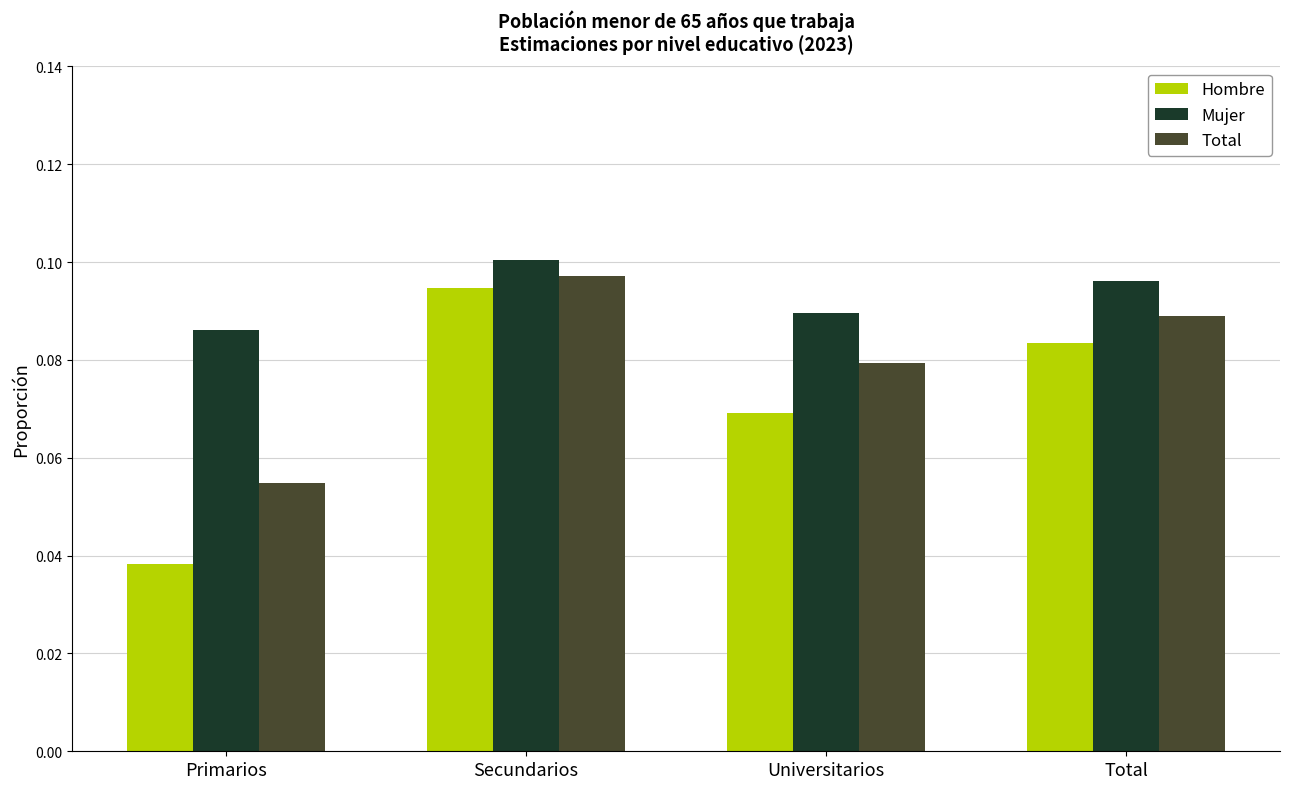

What is the label of the 4th bar from the left?

Total